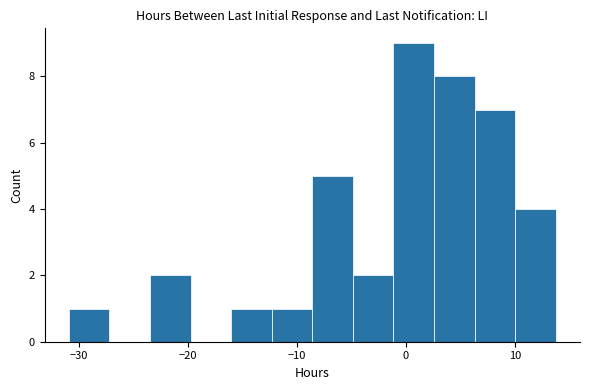

Around what value on the x-axis is the tallest bar? Give the approximate position of its centre, as read against the axis.

1